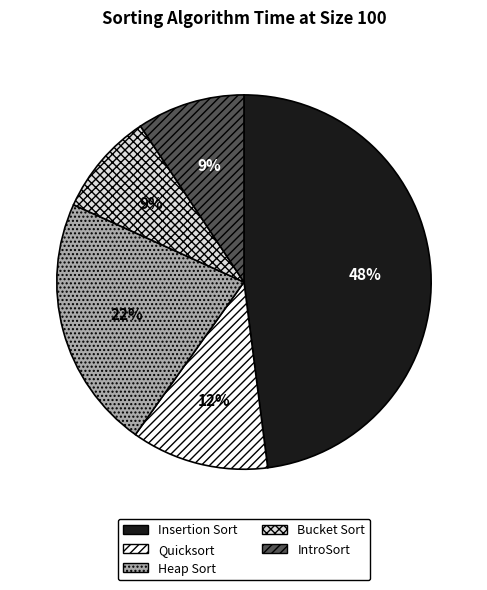

To the nearest percent, what is the average slice percentage?

20%